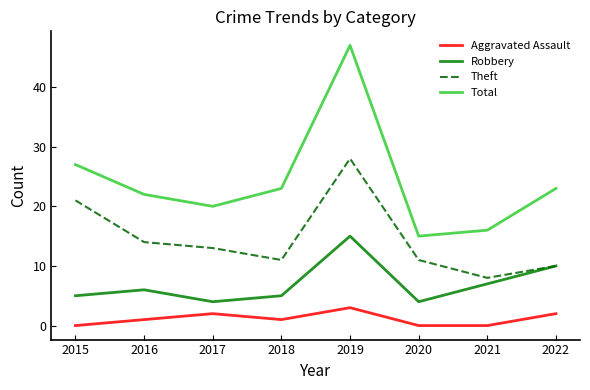

At which label does Theft first exceed 13?

2015